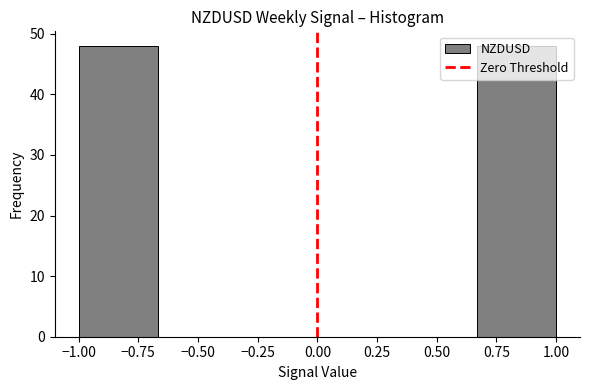

What is the height of the bar covering 0.65 to 1.00 on the x-axis? Neither the bar edges nor the heights are printed on the chart, so give them approximately, as read against the axes.

48